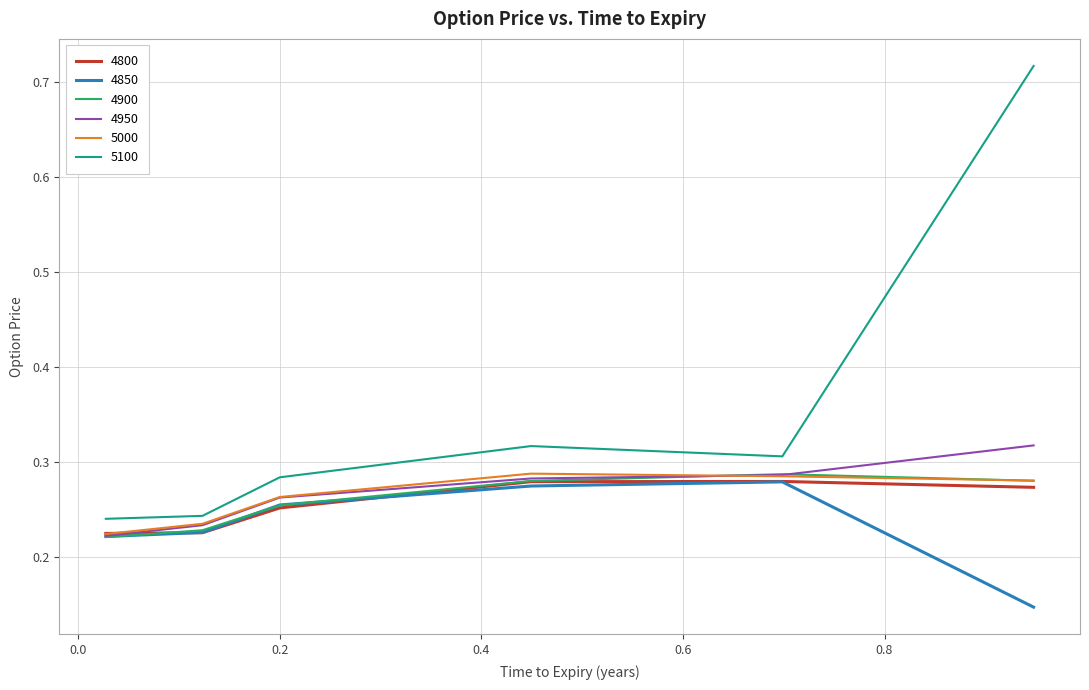

What is the sum of all 4800 values?

1.5